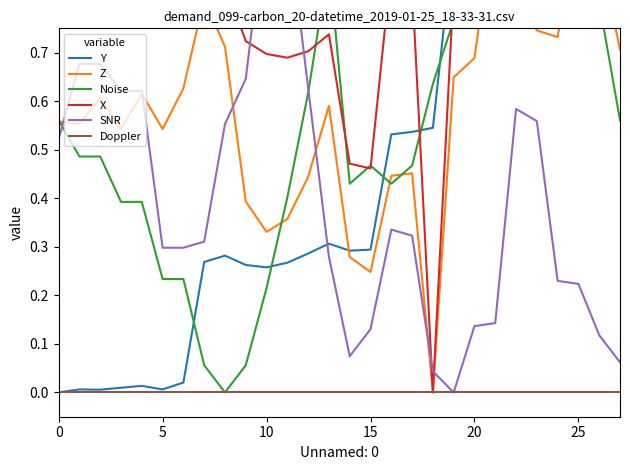

Which has a higher value, 26 or 15?

26